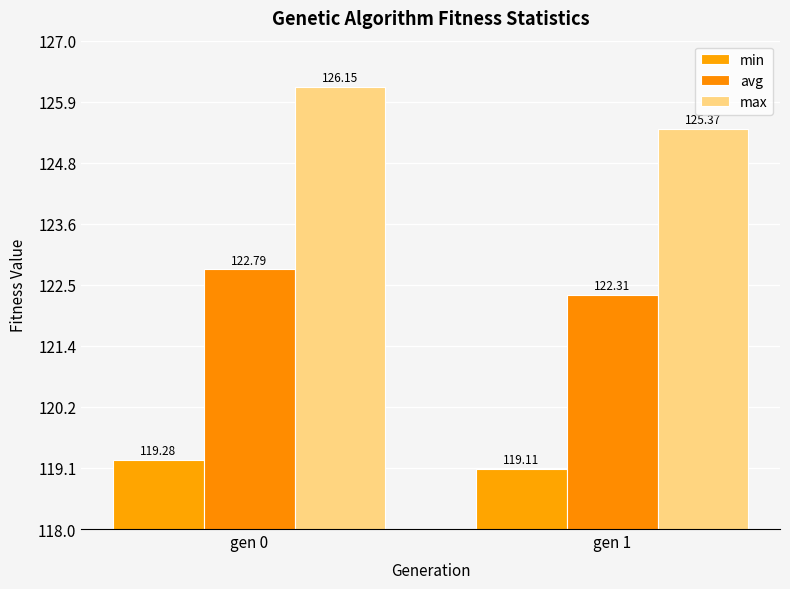

Does the chart contain any negative values?

No